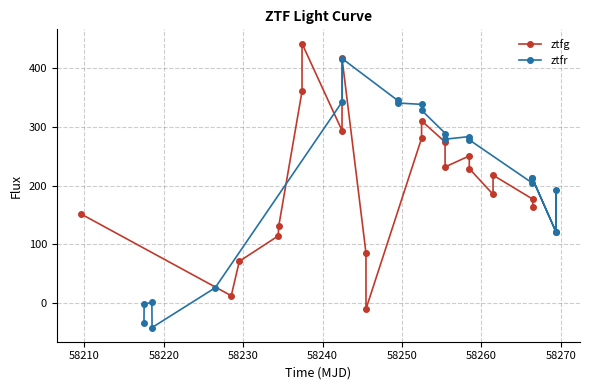

How many interior local peaks does the ztfg series have?

5